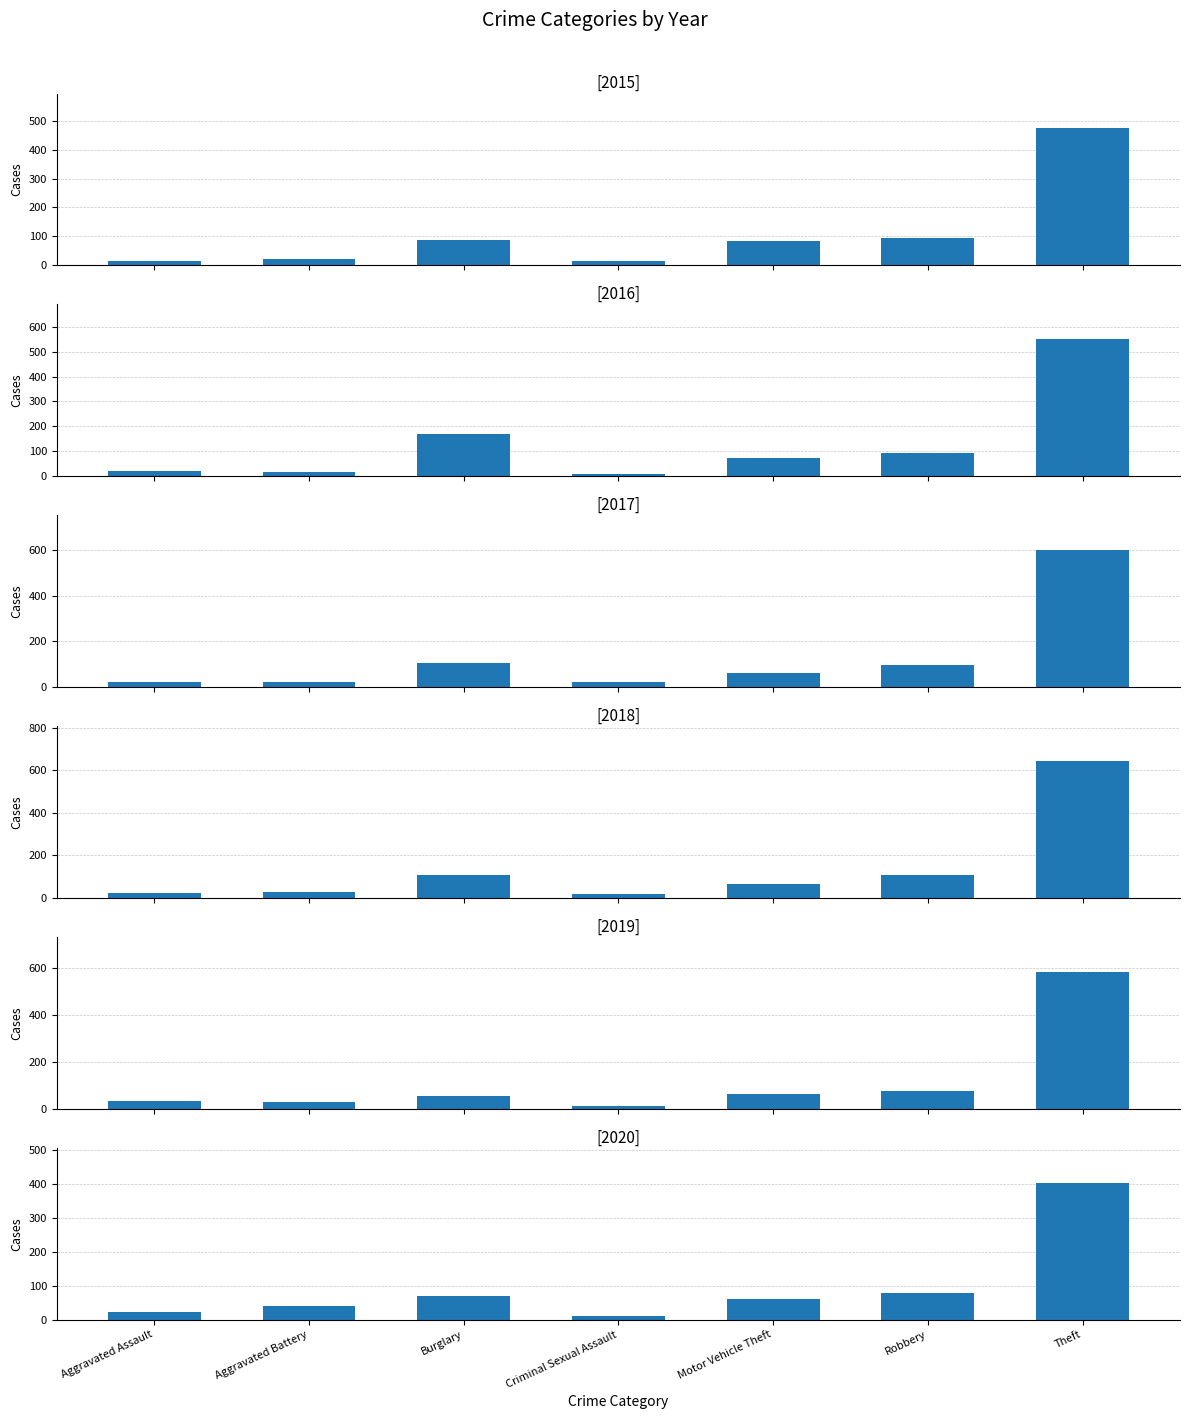

How many series are shown in this chart?

6